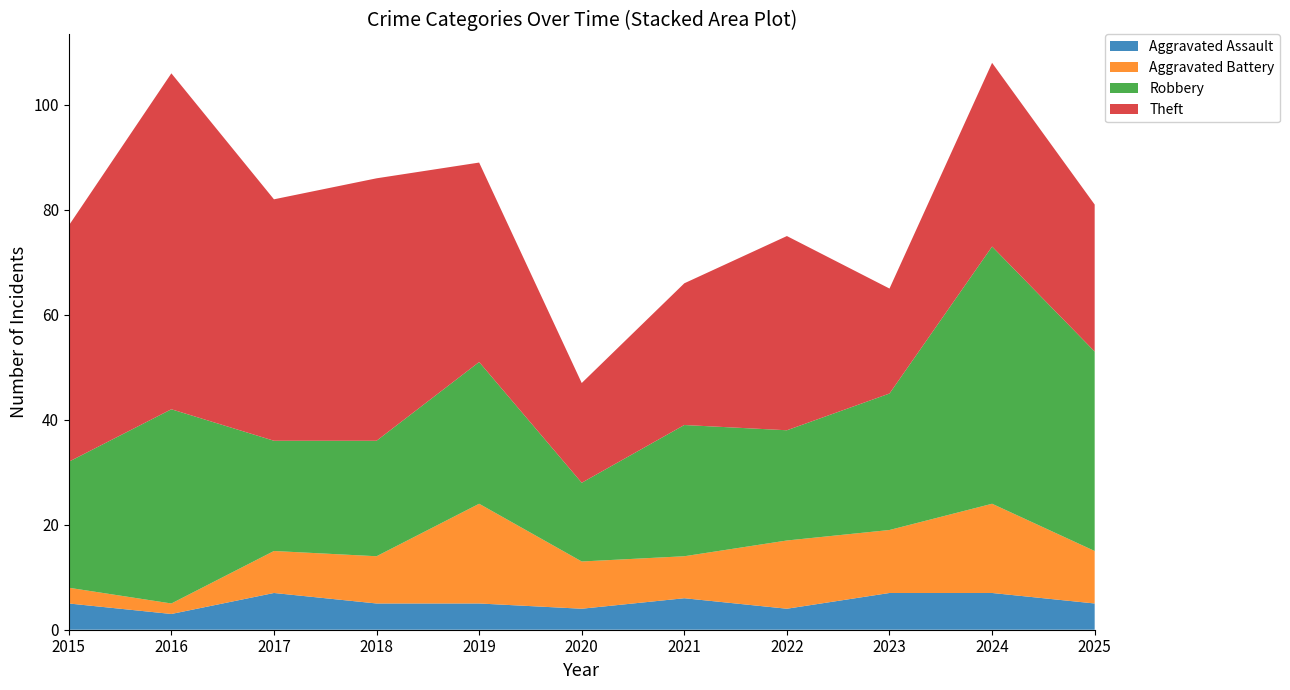

Reading left to right, extract all data points from this chart.

Aggravated Assault: 5	3	7	5	5	4	6	4	7	7	5
Aggravated Battery: 3	2	8	9	19	9	8	13	12	17	10
Robbery: 24	37	21	22	27	15	25	21	26	49	38
Theft: 45	64	46	50	38	19	27	37	20	35	28